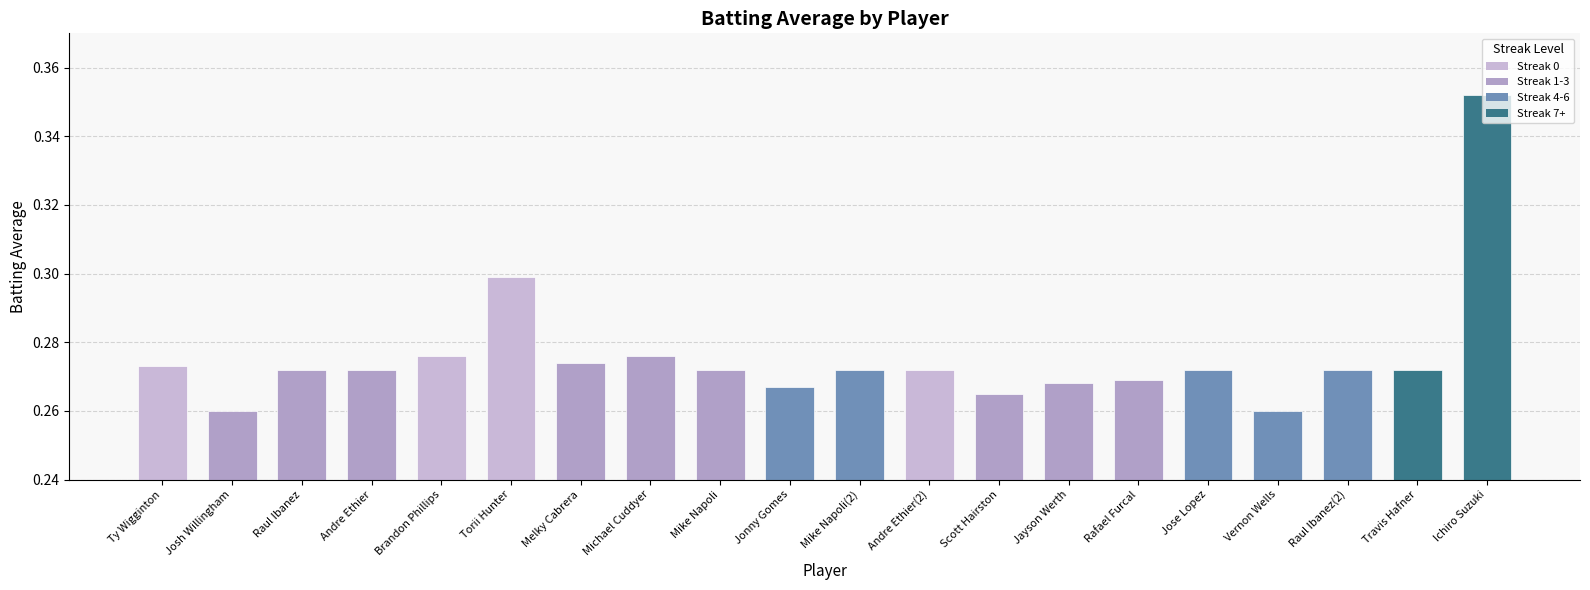

What is the label of the 7th bar from the right?

Jayson Werth